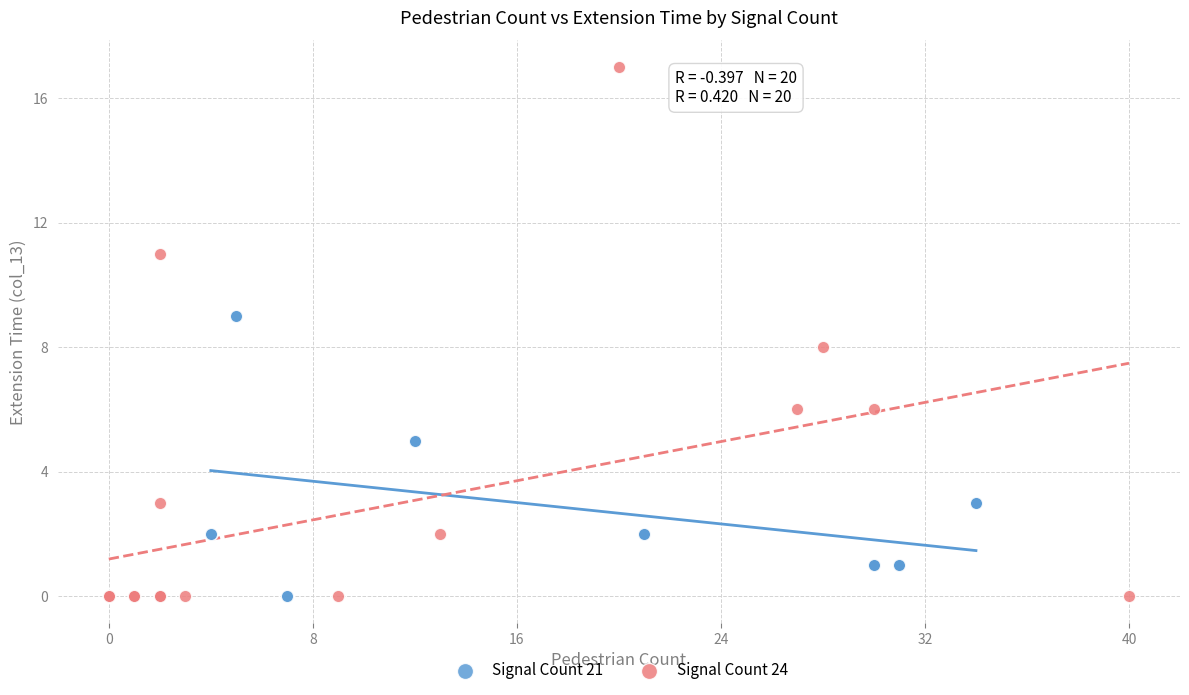

Which series has the largest Y range (max minus min)?

Signal Count 24